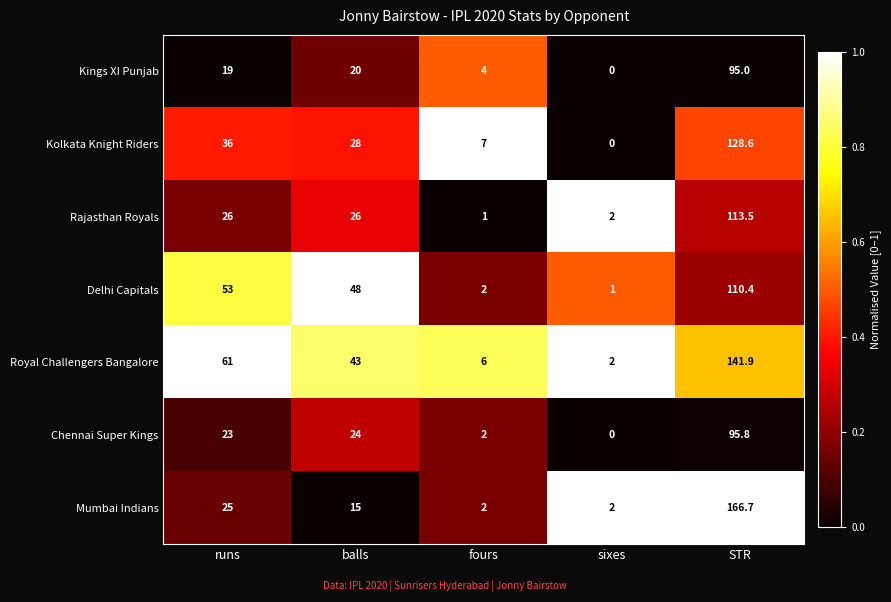

Which series has the largest range (max minus min)?

Mumbai Indians